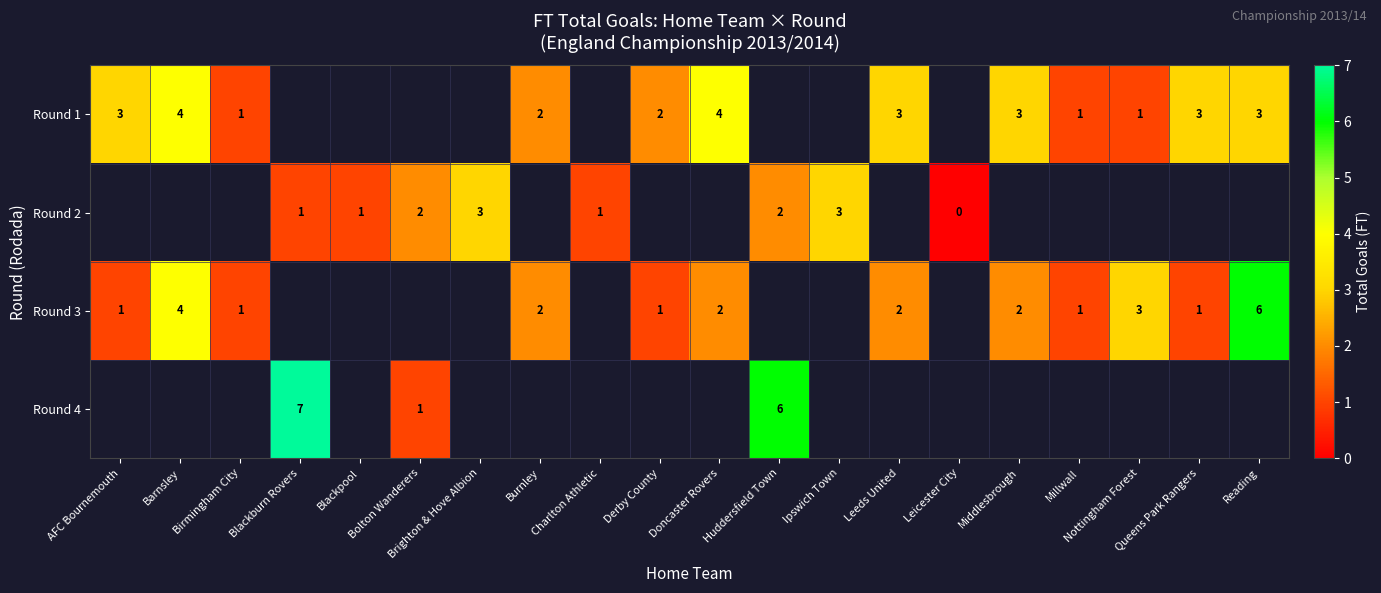

What is the difference between the highest and lowest values at Doncaster Rovers?

2.0